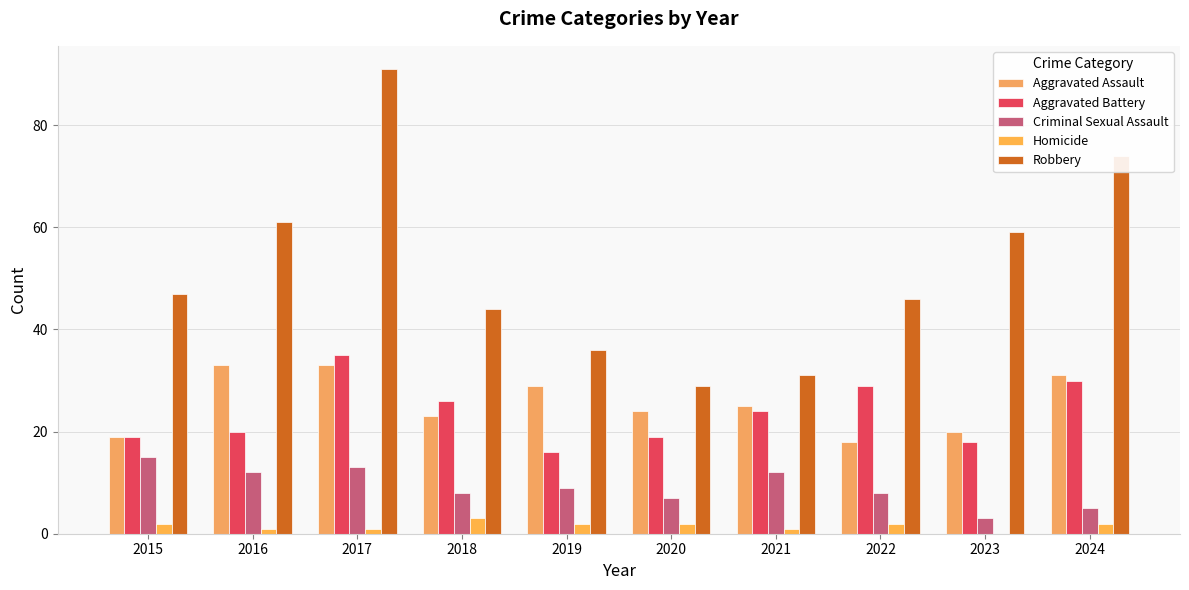

What is the value of the Aggravated Assault bar at the 7th from the left?

25